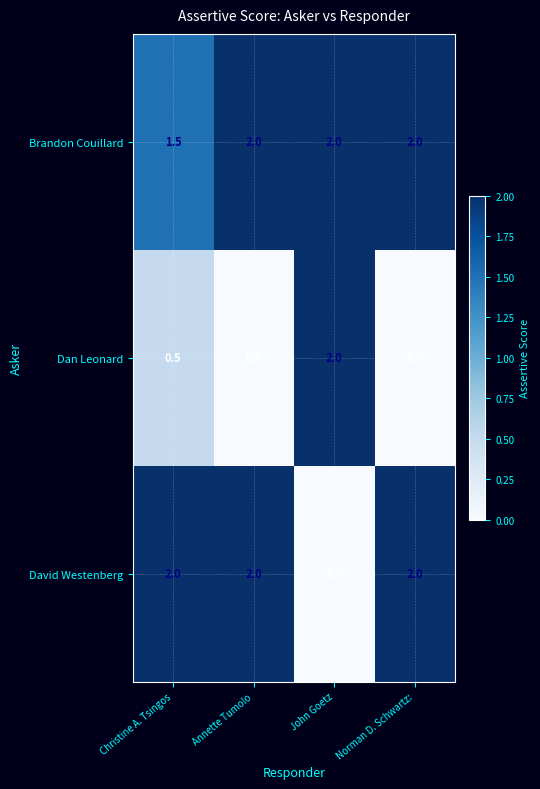

Which series has the largest total across all categories?

Brandon Couillard